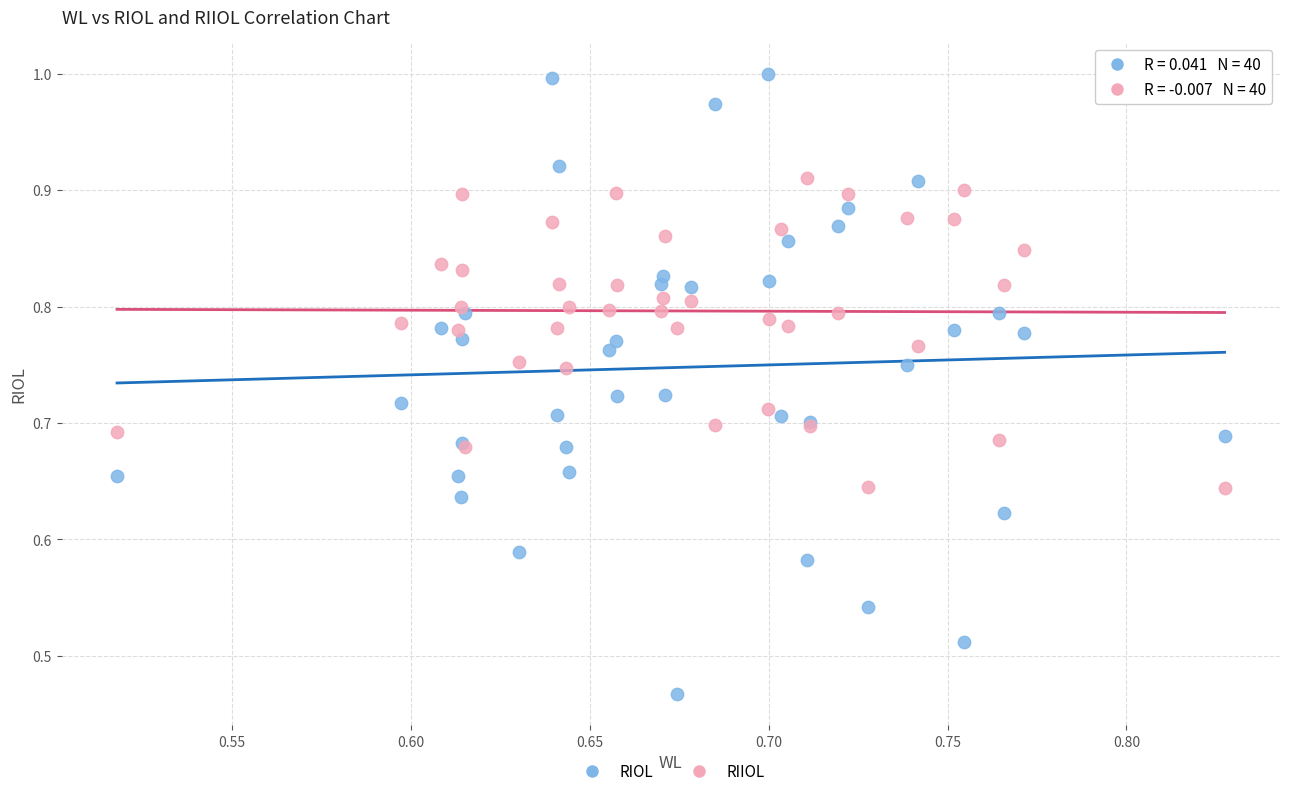

Which series contains the lowest Y value?

RIOL